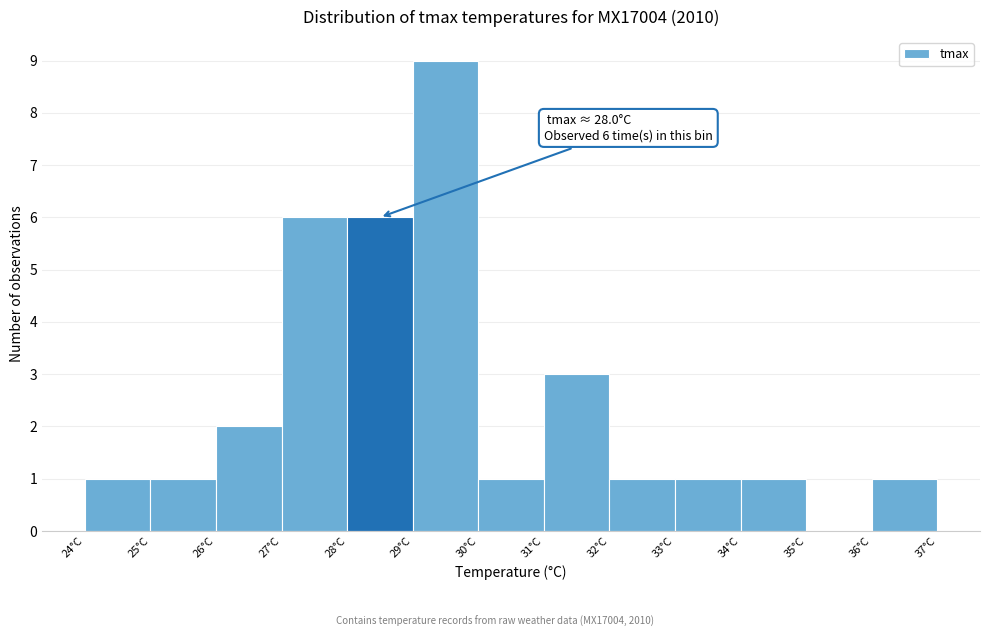

Over which range of the x-axis is the bar tallest?

29 to 30